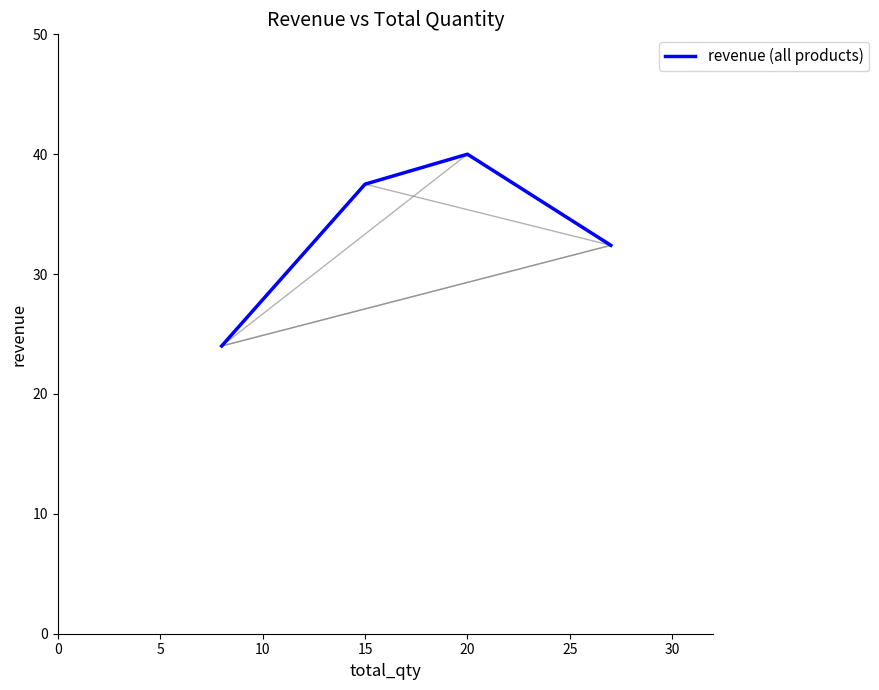

Count the number of categories in the chart.

4